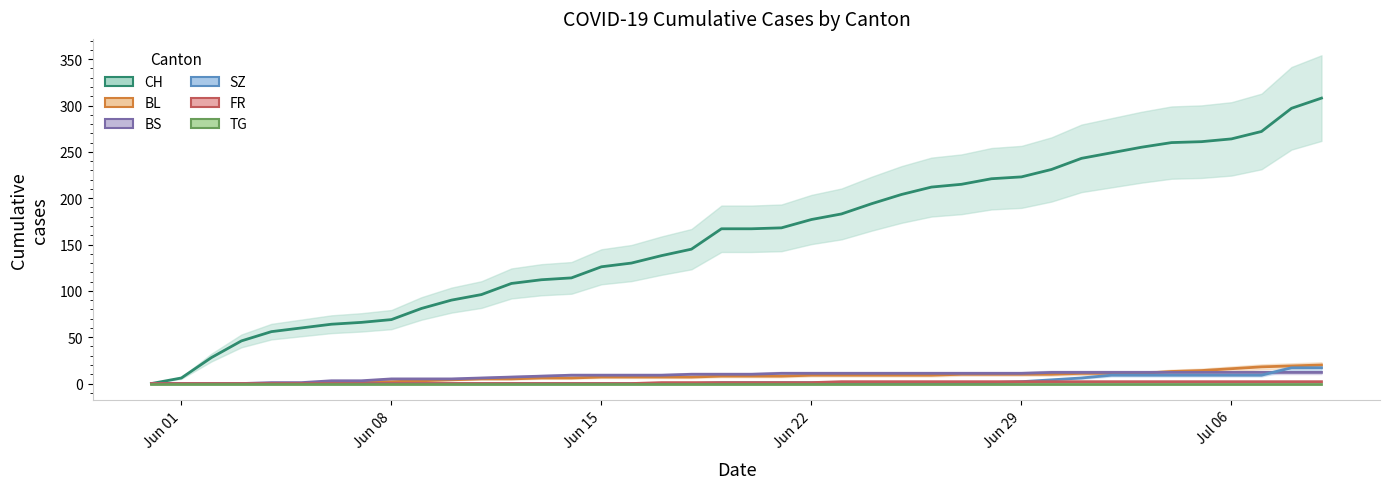

True or false: CH and FR intersect in this chart.

False